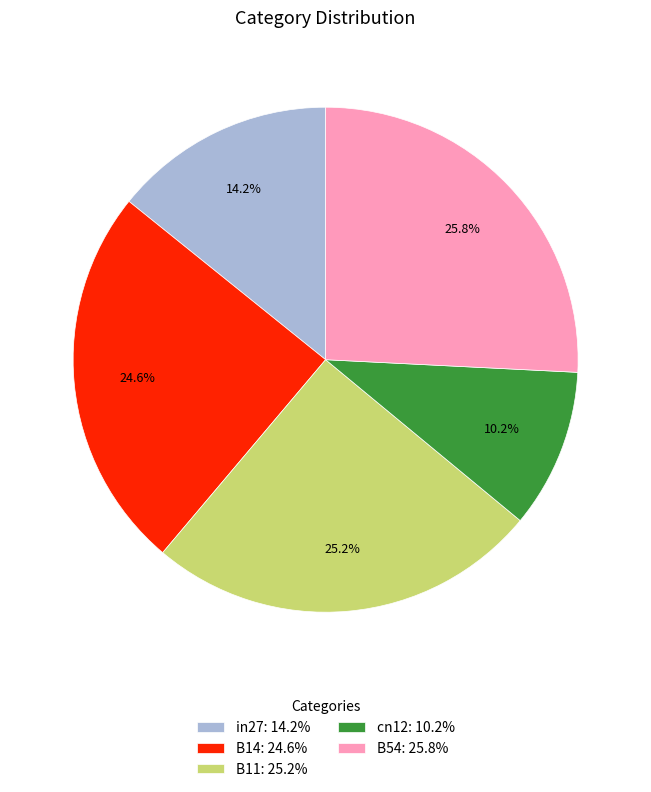

What percentage is the in27 slice, to the nearest percent?

14%